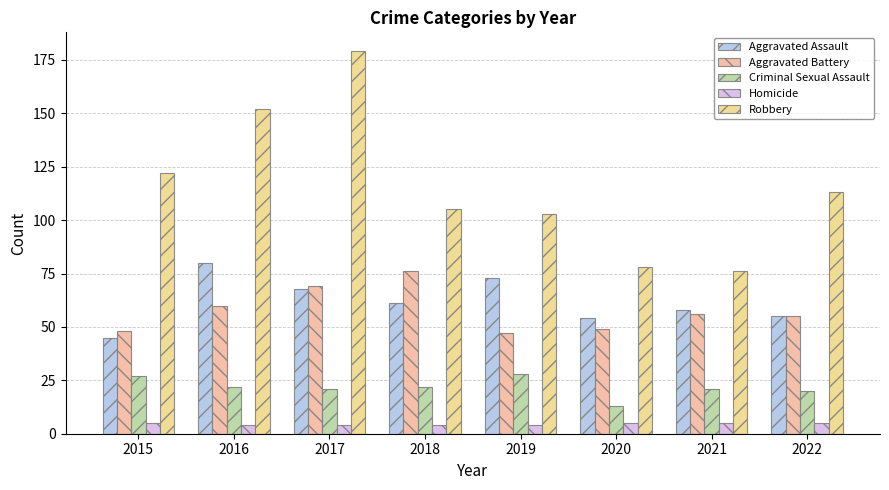

What is the difference between the Robbery values at 2016 and 2022?

39